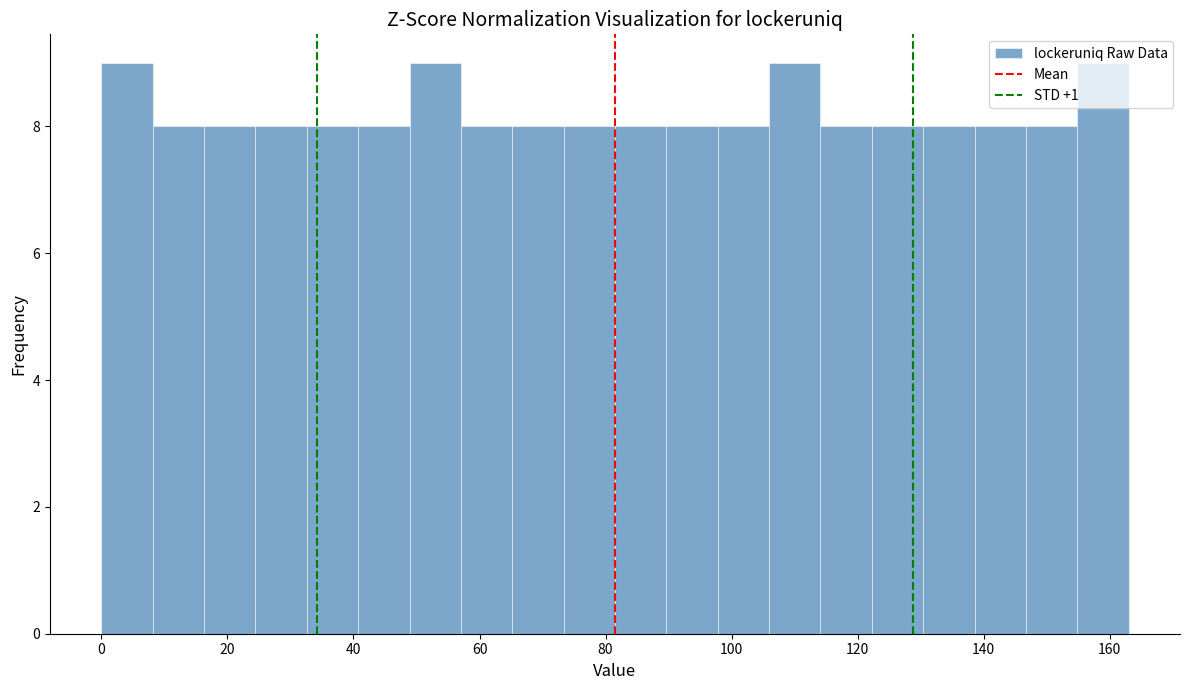

What is the height of the bar covering 0 to 8 on the x-axis? Neither the bar edges nor the heights are printed on the chart, so give them approximately, as read against the axes.

9